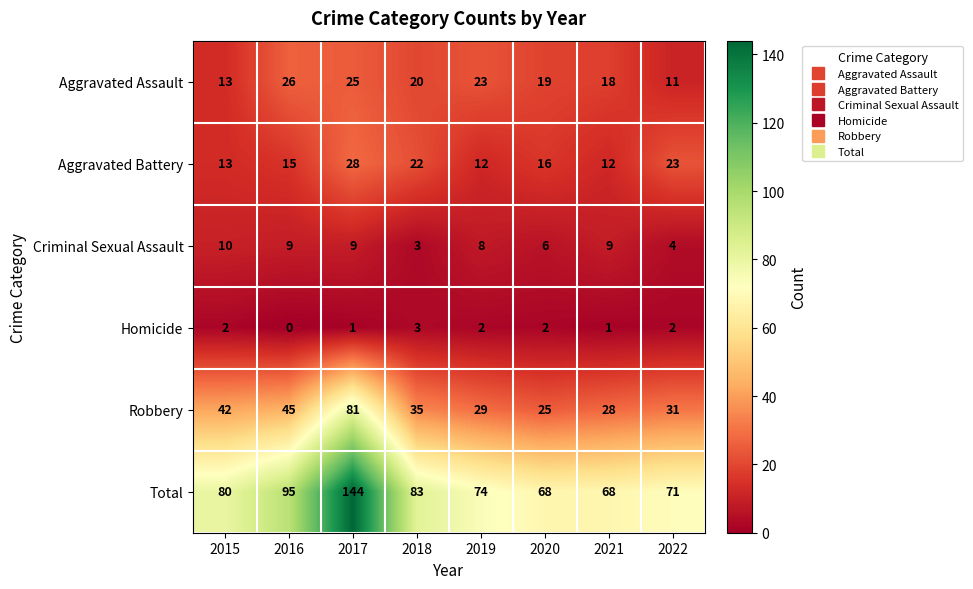

The value of Criminal Sexual Assault at 2021 is 3. True or false?

False